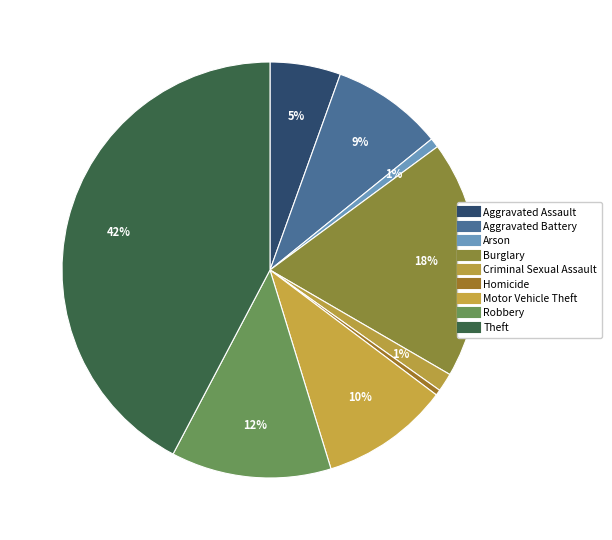

Count the number of slices in the pie.

9